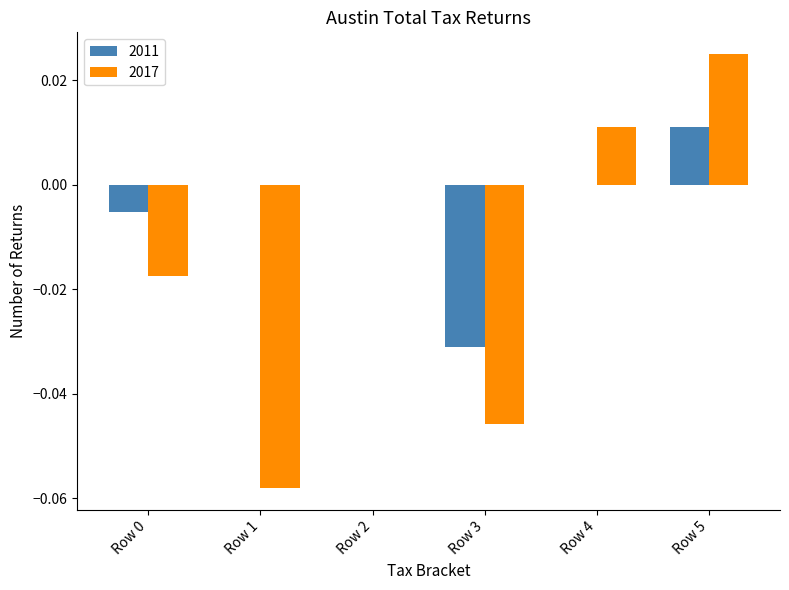

Count the number of categories in the chart.

6